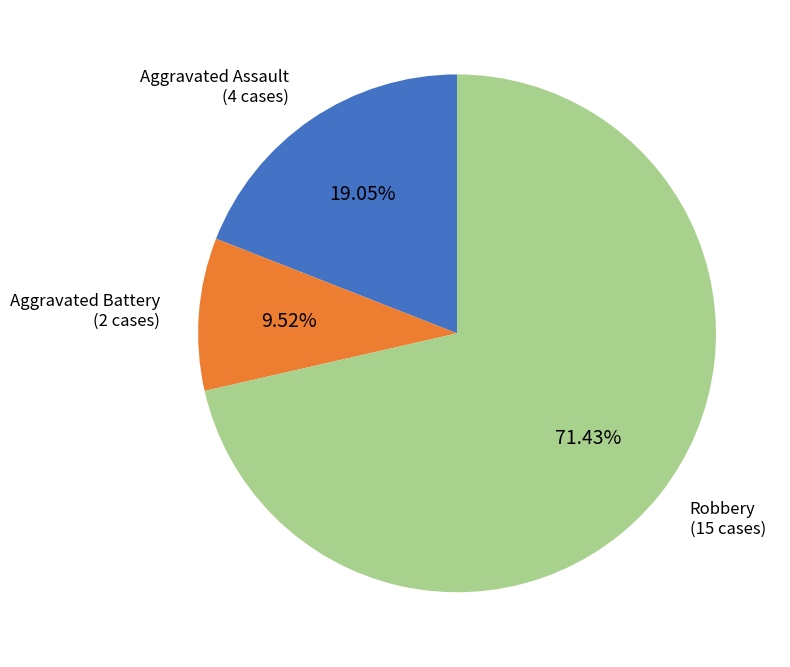

Does any single category account for the majority?

Yes